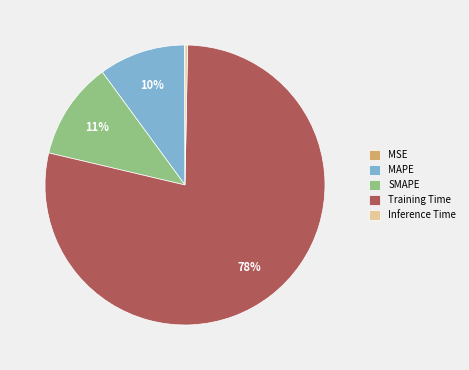

The Inference Time slice represents 0% of the pie. True or false?

True